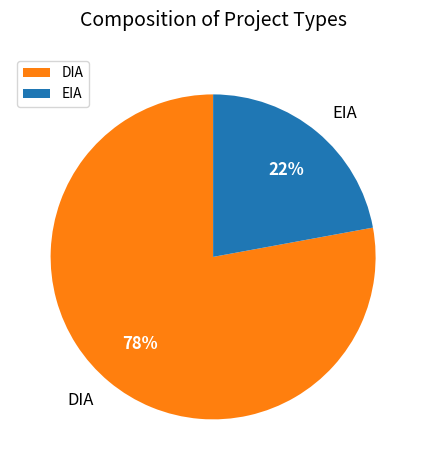

To the nearest percent, what is the difference between the largest and smallest slice percentages?

56%